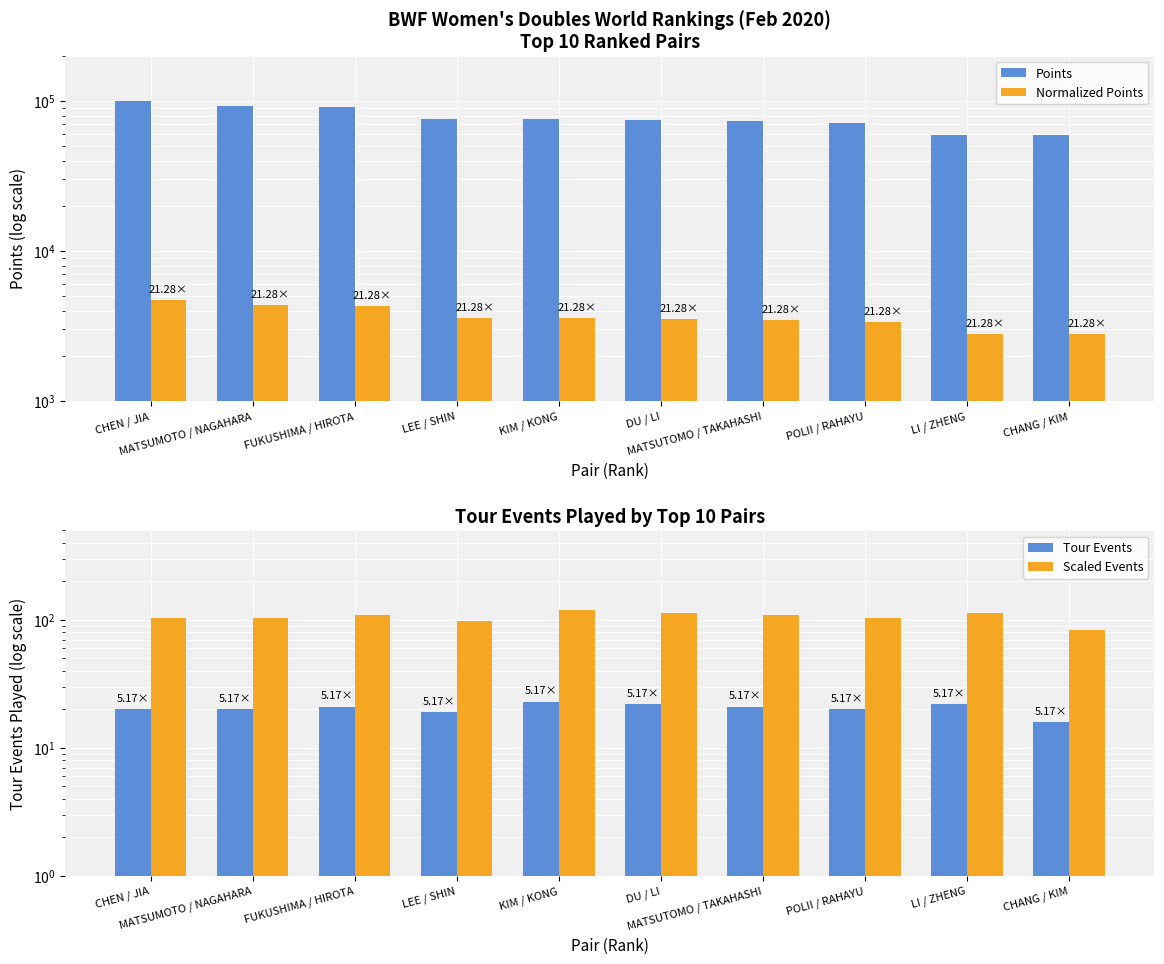

At how many categories does at least one series exceed 56148?

10